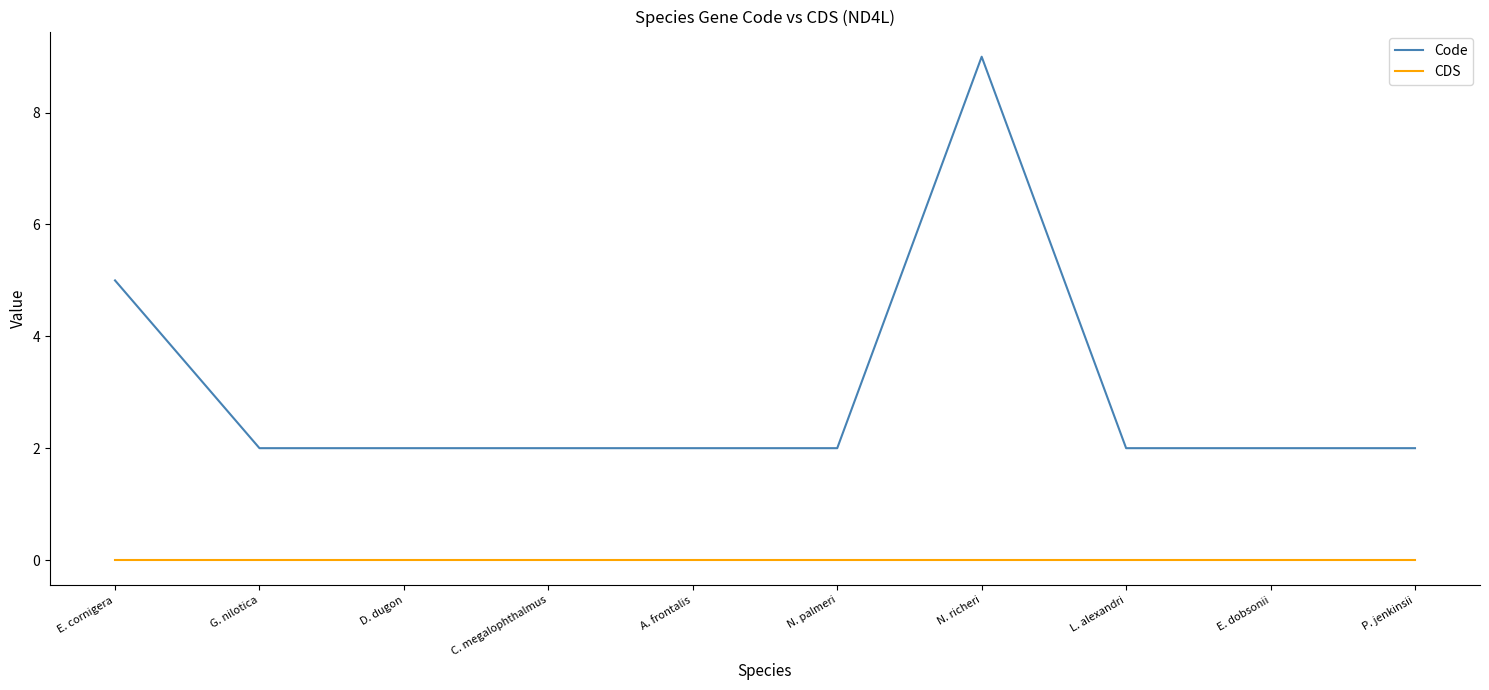

Does the chart have visible grid lines?

No